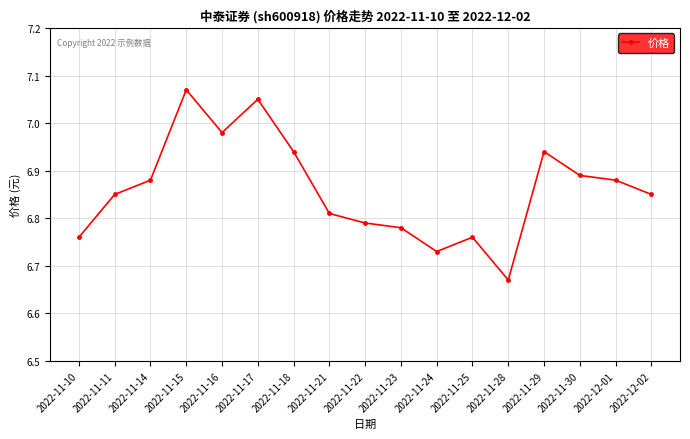

Approximately how many times larger is the value at 2022-11-16 compared to 2022-11-29?

1.0